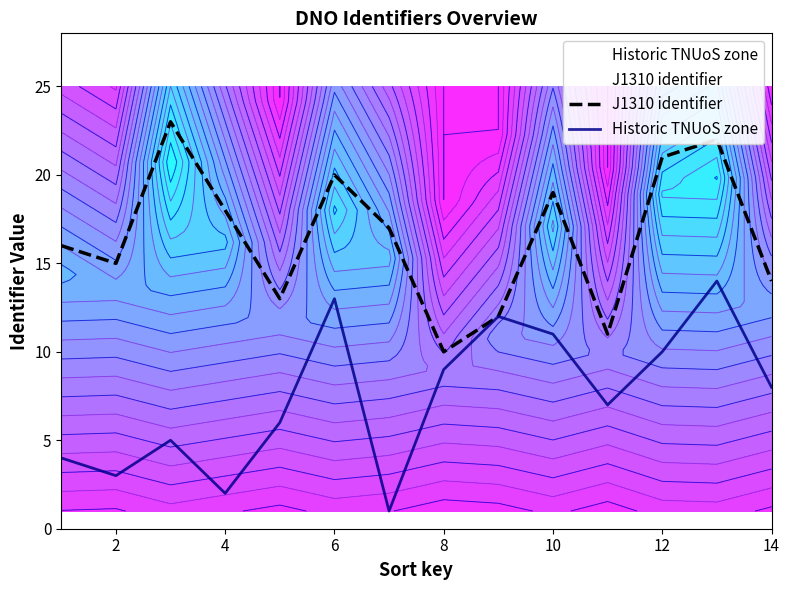

How many data points in Historic TNUoS zone are less than 8?

7